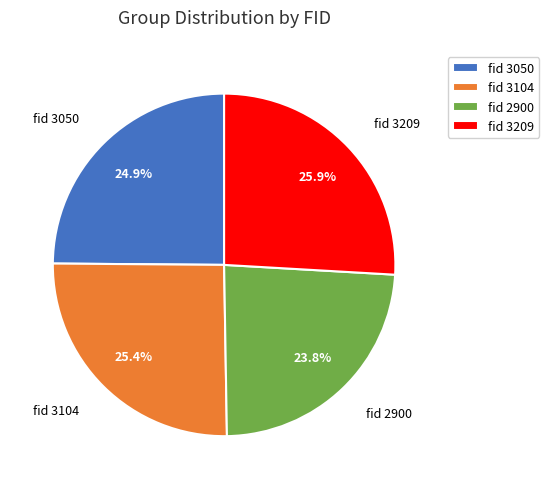

How many slices are in this pie chart?

4